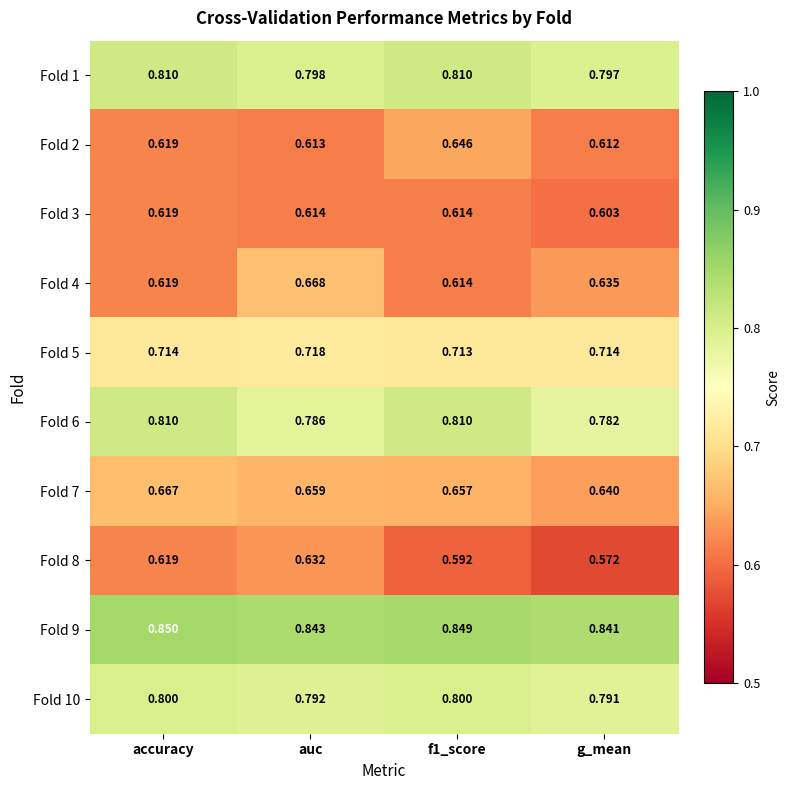

At how many categories does at least one series exceed 0?

4